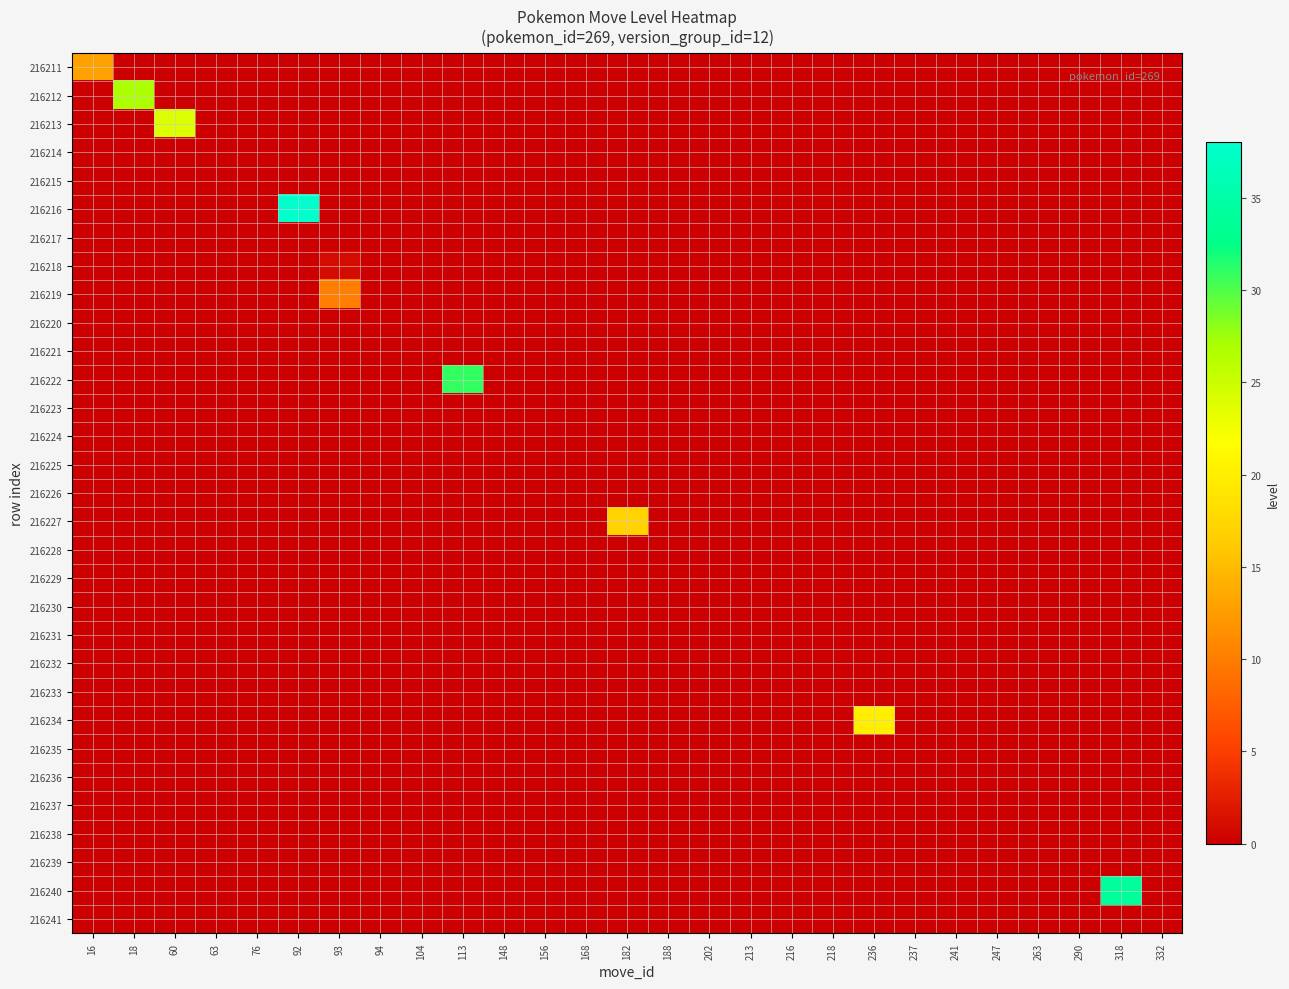

Between 182 and 236, which series saw the biggest shift?

216234